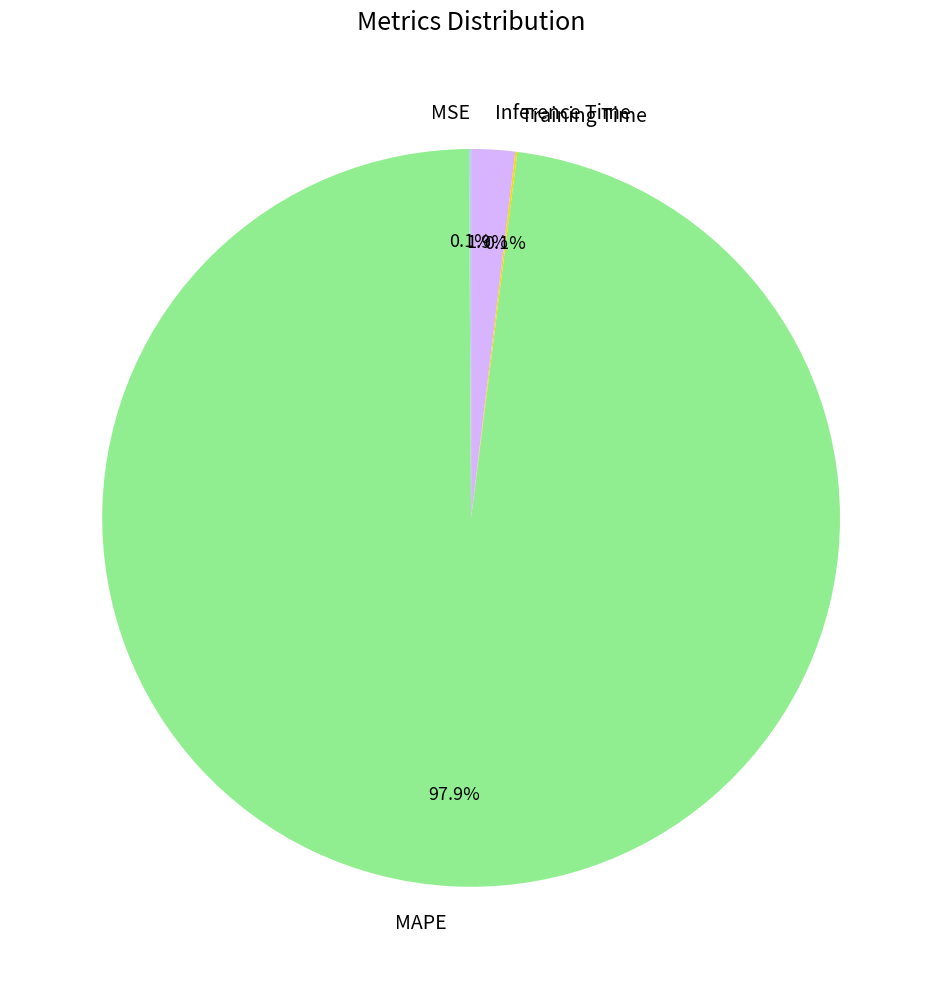

Which category has the biggest portion of the pie?

MAPE